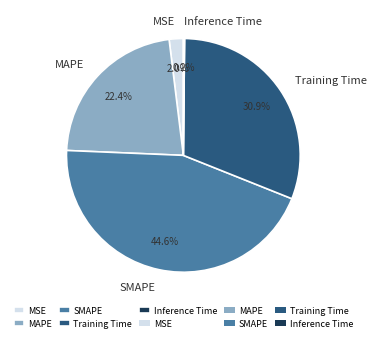

Does SMAPE account for over 50% of the chart?

No